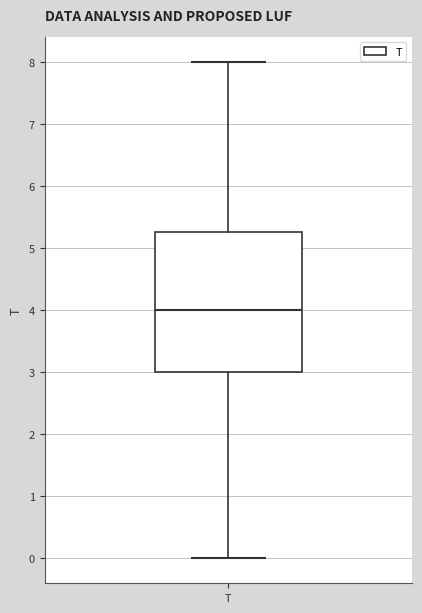

Where does the lower whisker of the box for T end on the y-axis? The values are not printed on the chart, so give them approximately, as read against the axis.

0.0